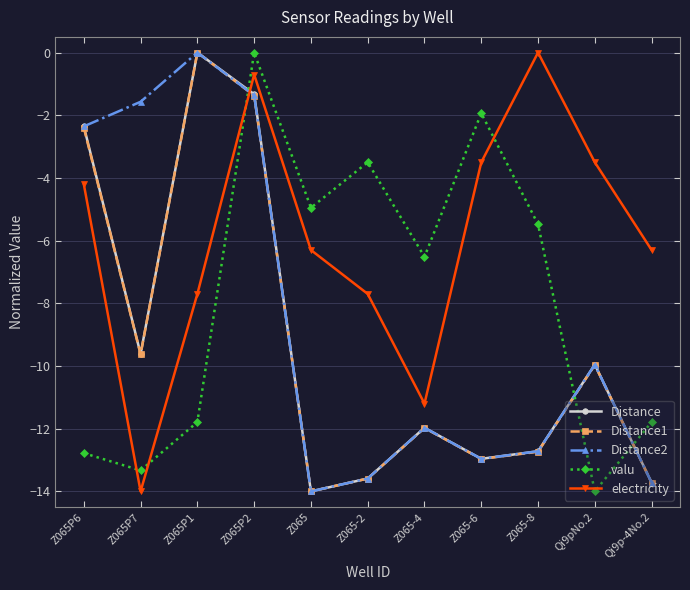

Reading left to right, what are all the values shown in this chart?

Distance: -2.4	-9.6	0.0	-1.3	-14.0	-13.6	-12.0	-13.0	-12.7	-10.0	-13.7
Distance1: -2.4	-9.6	0.0	-1.4	-14.0	-13.6	-12.0	-13.0	-12.7	-10.0	-13.7
Distance2: -2.4	-1.6	0.0	-1.4	-14.0	-13.6	-12.0	-13.0	-12.7	-10.0	-13.7
valu: -12.8	-13.3	-11.8	0.0	-5.0	-3.5	-6.5	-1.9	-5.5	-14.0	-11.8
electricity: -4.2	-14.0	-7.7	-0.7	-6.3	-7.7	-11.2	-3.5	0.0	-3.5	-6.3